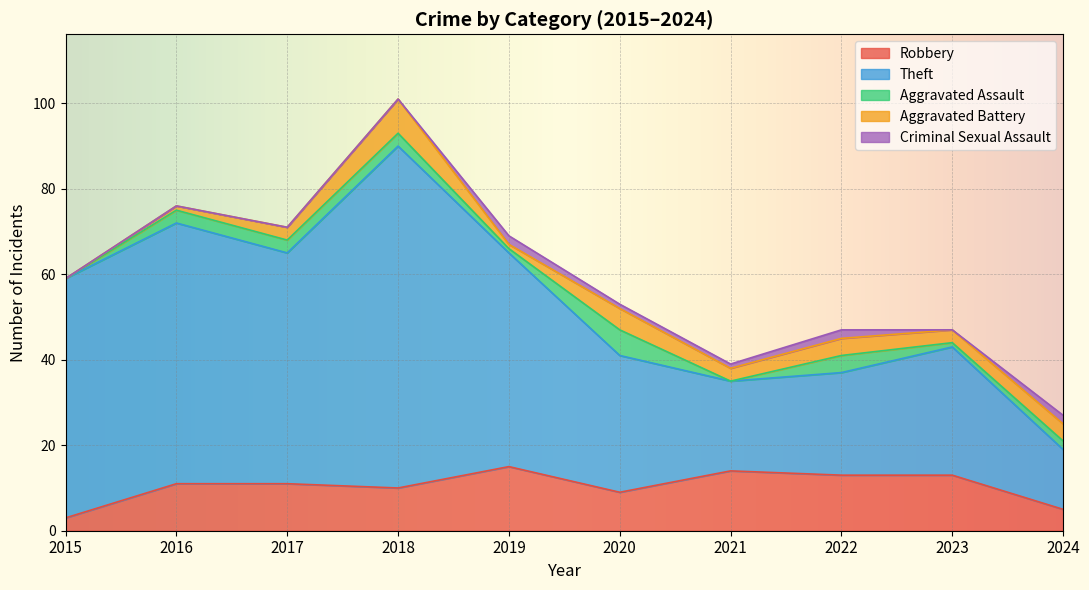

At 2022, list the series in order from smallest to largest.

Criminal Sexual Assault, Aggravated Assault, Aggravated Battery, Robbery, Theft